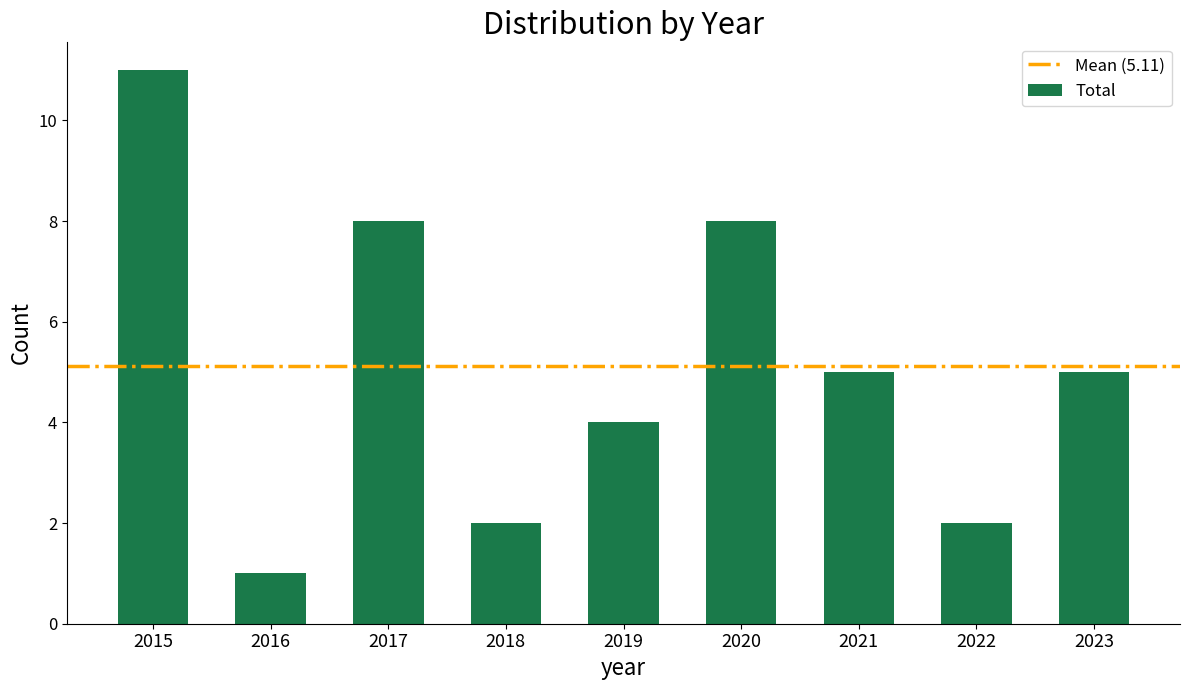

What is the value of the 1st bar from the left?

11